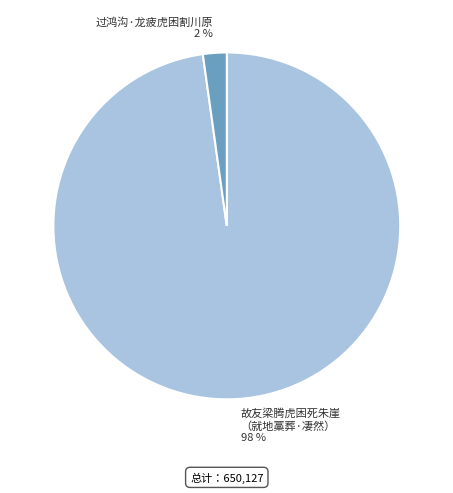

What is the smallest slice in the pie chart?

过鸿沟·龙疲虎困割川原 2 %